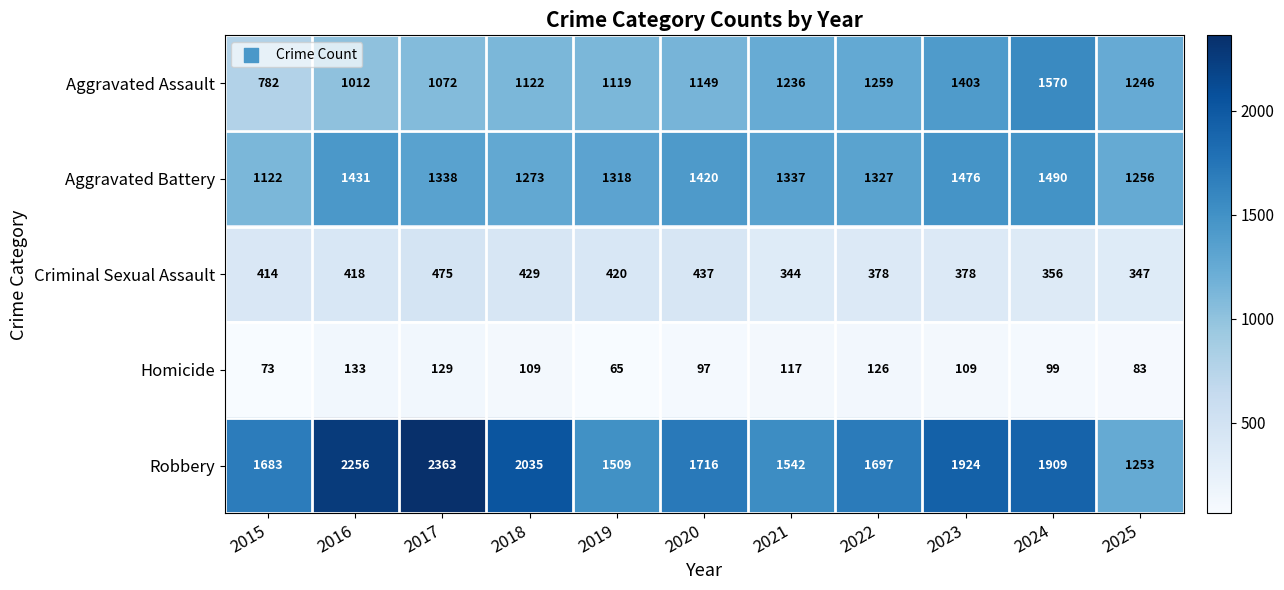

The value of Aggravated Assault at 2020 is 1149. True or false?

True